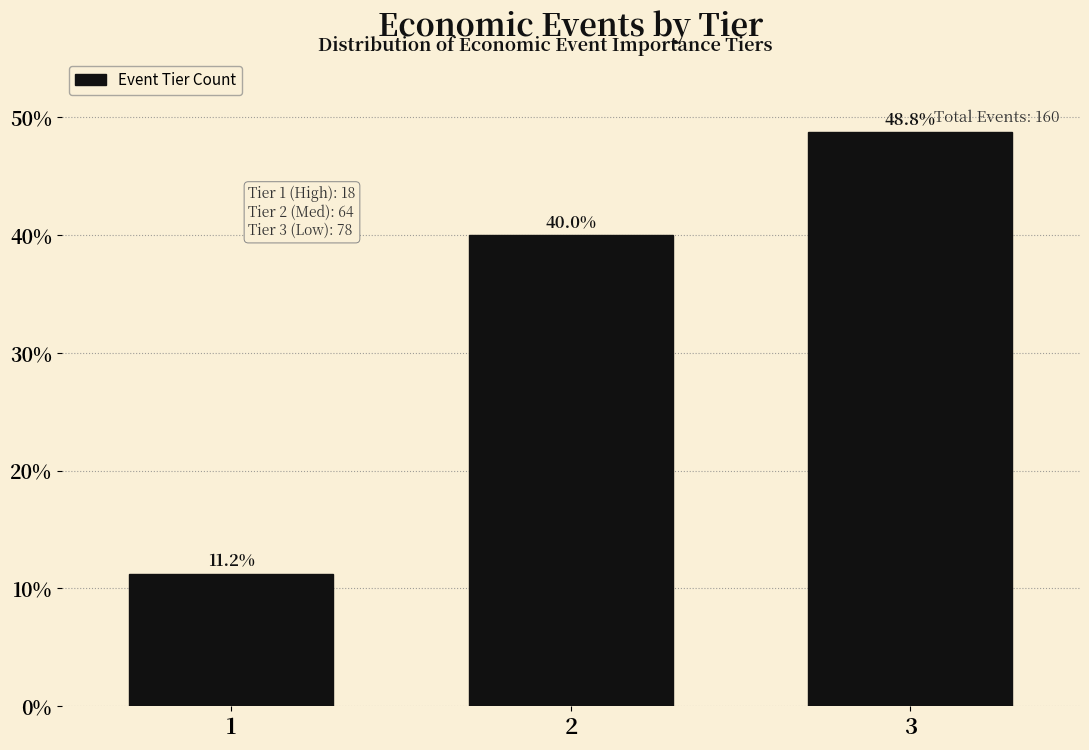

What is the value of the 2nd bar from the left?

40.0